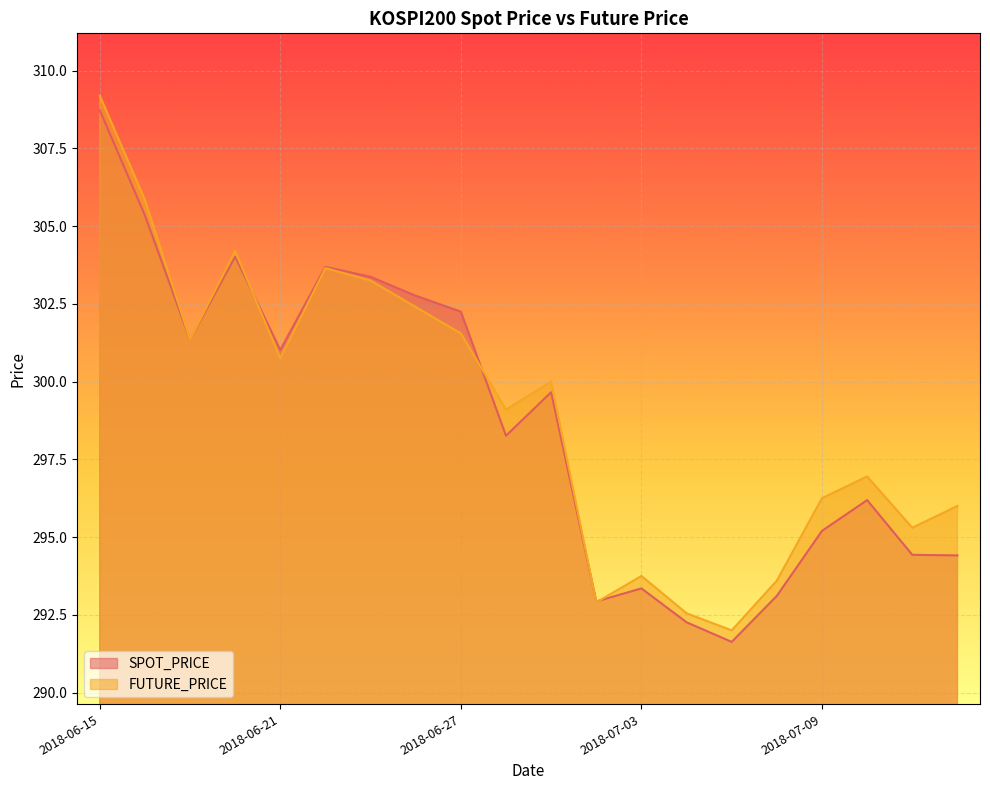

List the labels in order of FUTURE_PRICE value, largest first.

2018-06-15, 2018-06-18, 2018-06-20, 2018-06-22, 2018-06-25, 2018-06-26, 2018-06-27, 2018-06-19, 2018-06-21, 2018-06-29, 2018-06-28, 2018-07-10, 2018-07-09, 2018-07-12, 2018-07-11, 2018-07-03, 2018-07-06, 2018-07-02, 2018-07-04, 2018-07-05